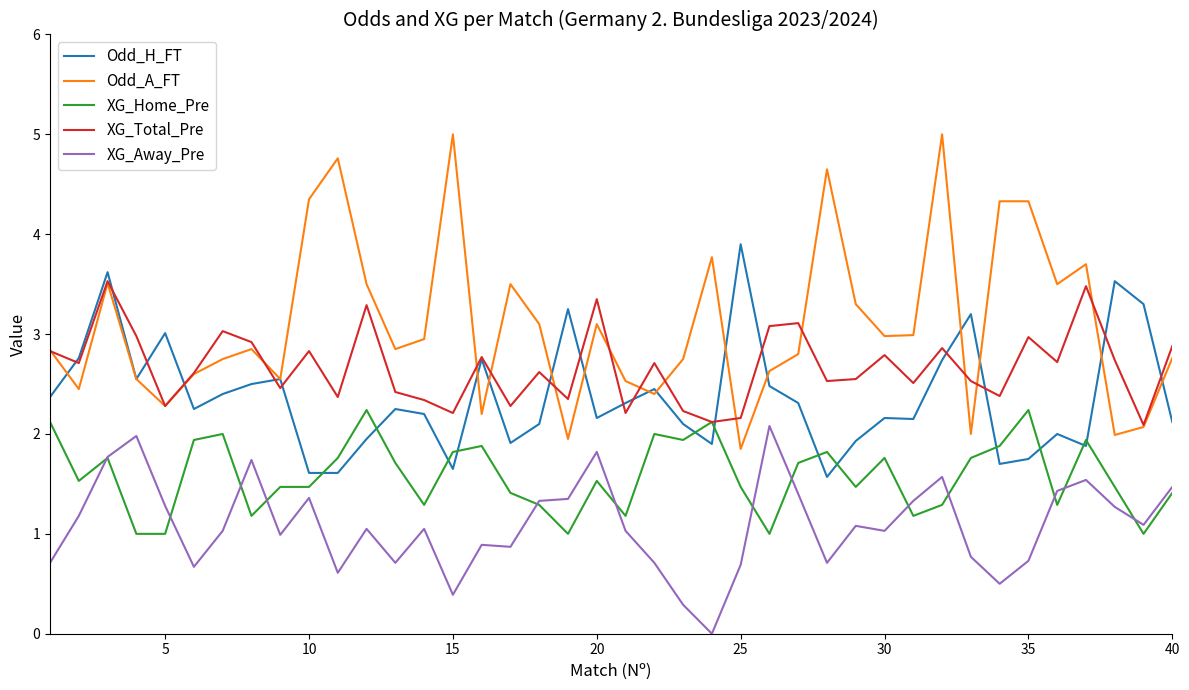

Is this an area chart (filled region under the line)?

No